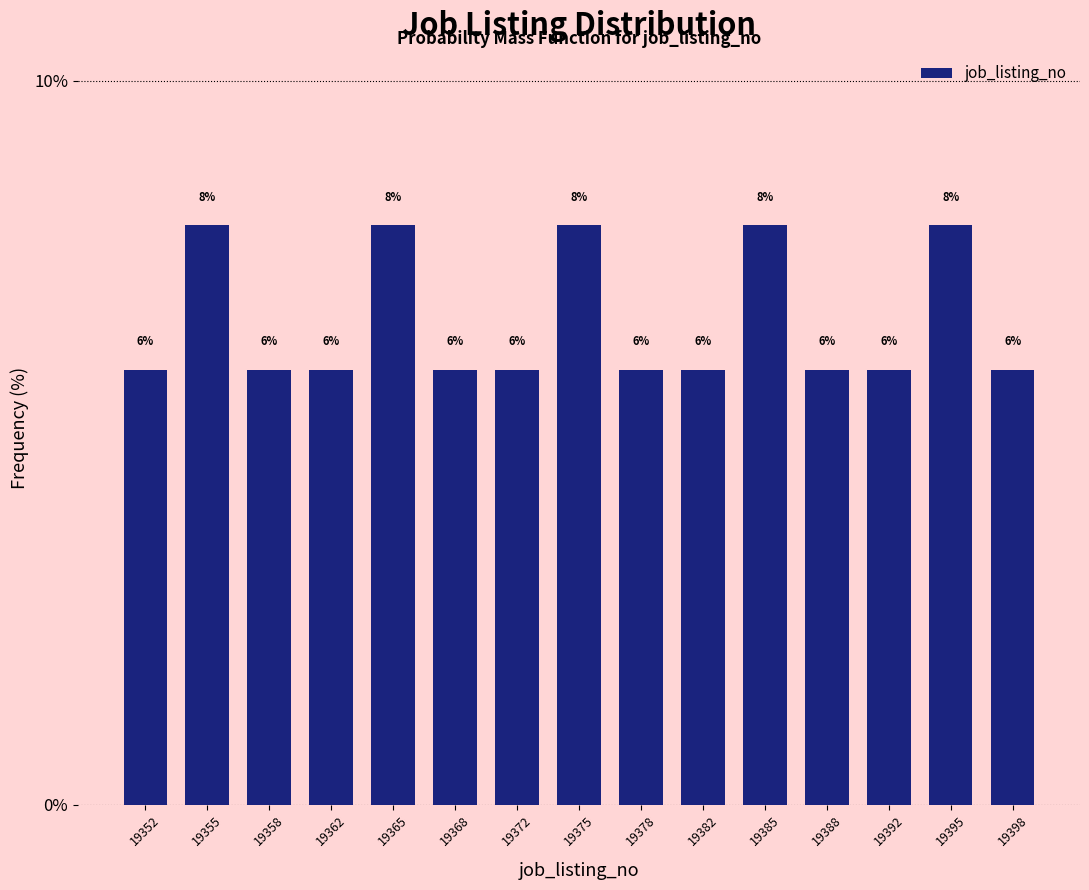

Reading left to right, list all the values displayed in this chart.

19352=6	19355=8	19358=6	19362=6	19365=8	19368=6	19372=6	19375=8	19378=6	19382=6	19385=8	19388=6	19392=6	19395=8	19398=6